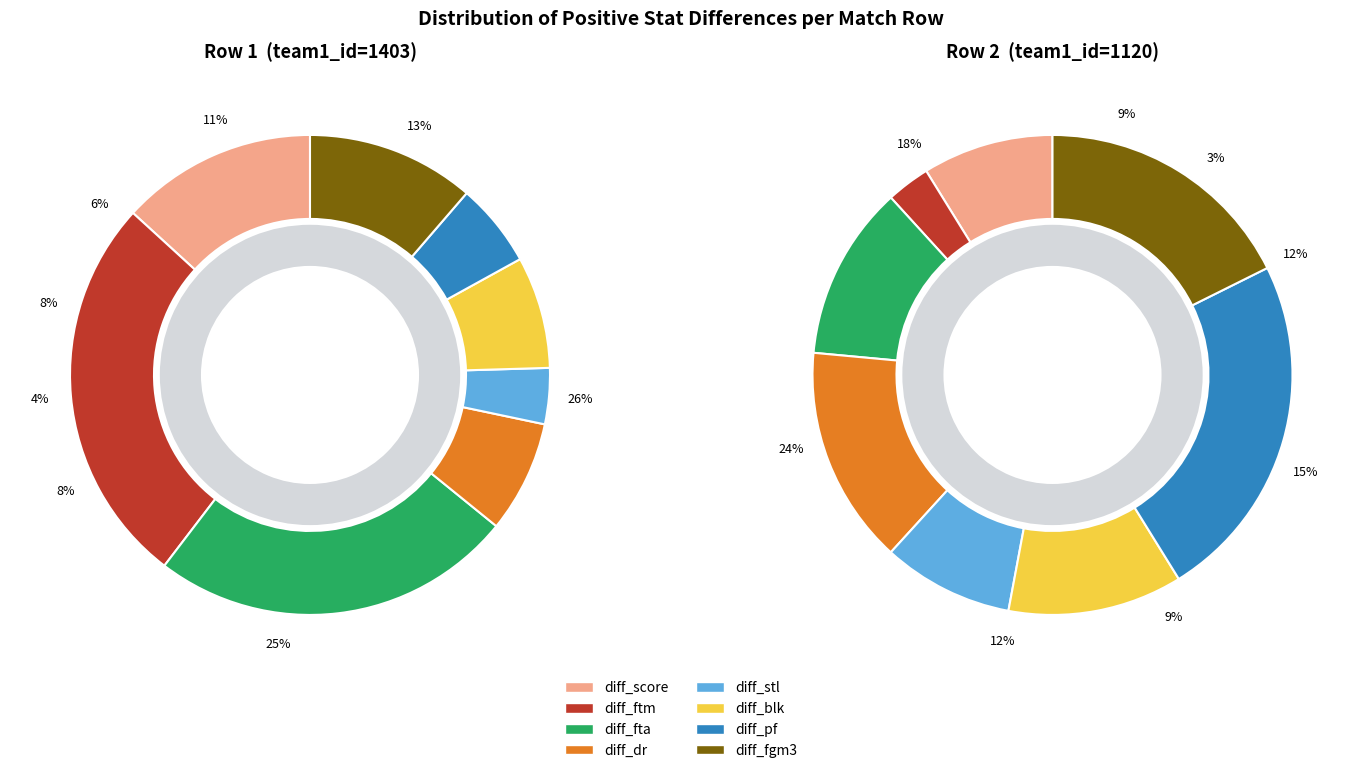

Combined, what portion of the pie is diff_blk and diff_ftm?

34.0%